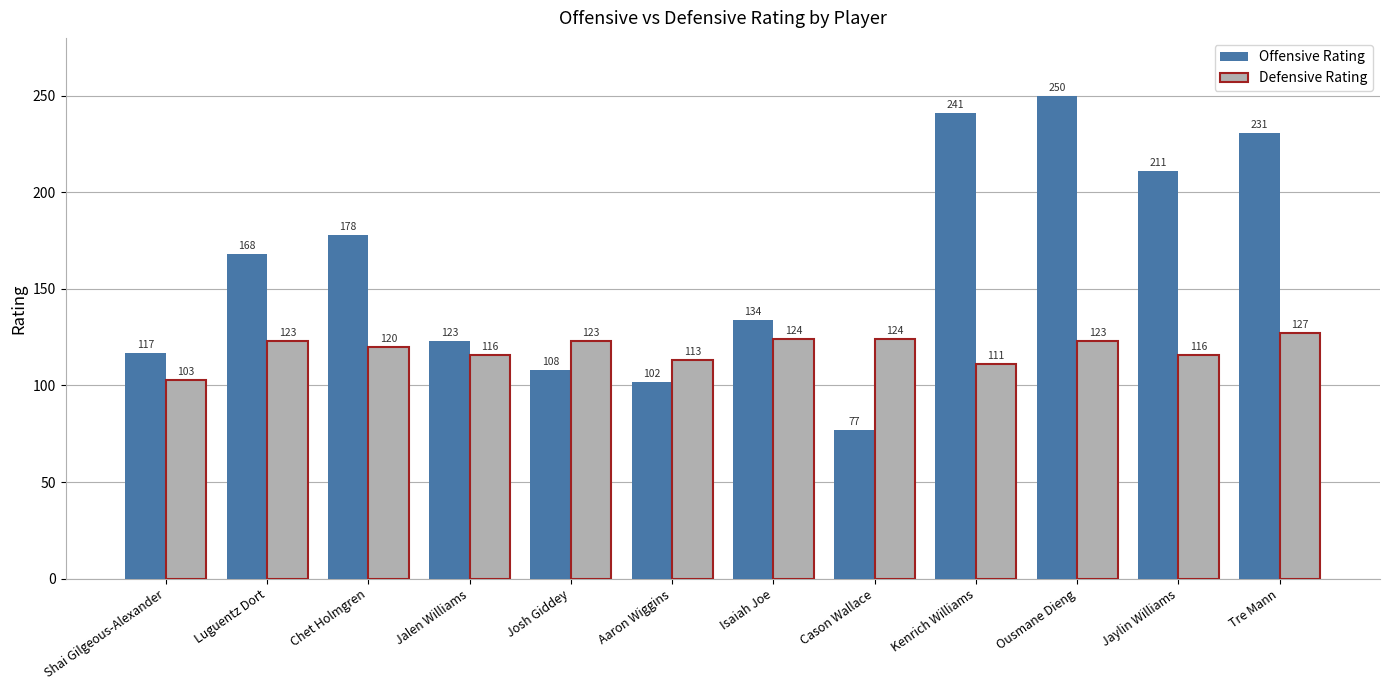

Which series has the largest total across all categories?

Offensive Rating